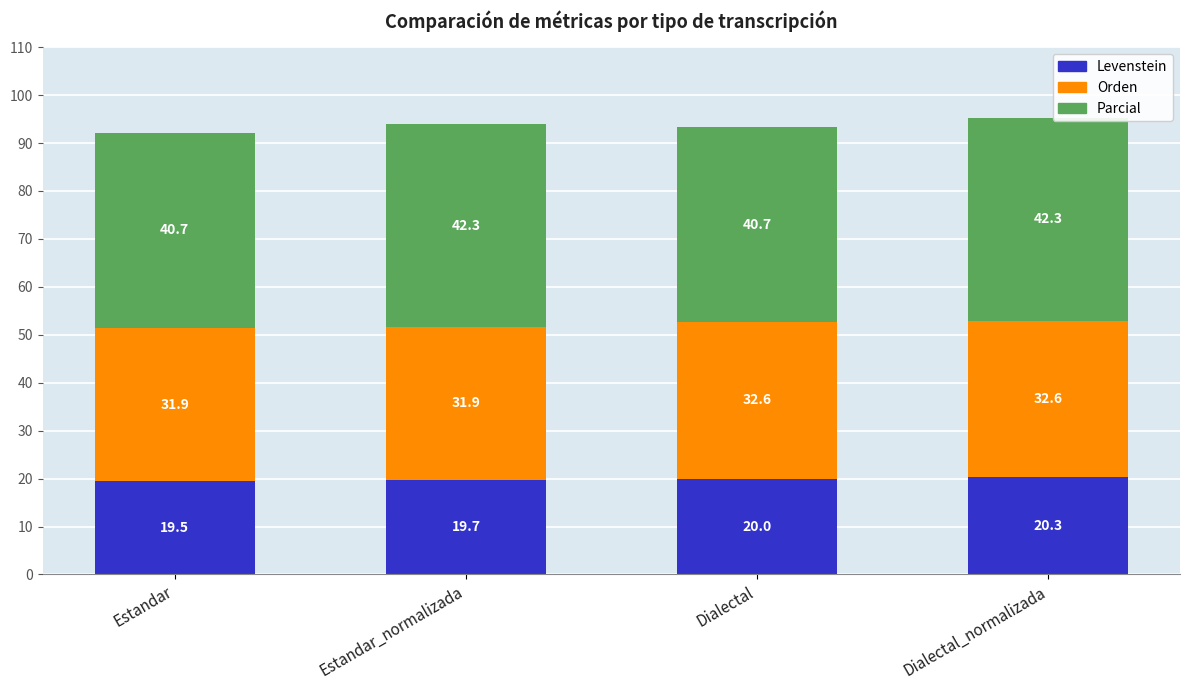

The value of Levenstein at Dialectal_normalizada is 20.3. True or false?

True